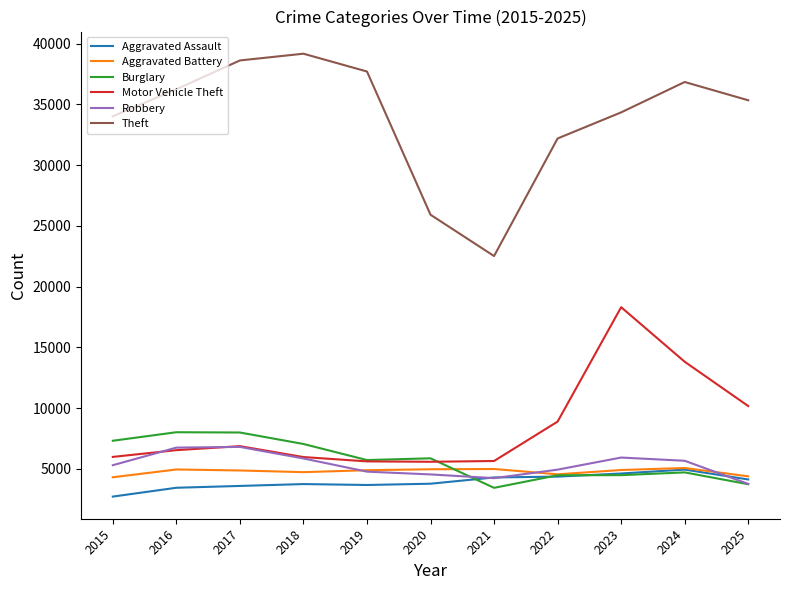

True or false: Aggravated Battery has a value of 4873 at 2017.

True